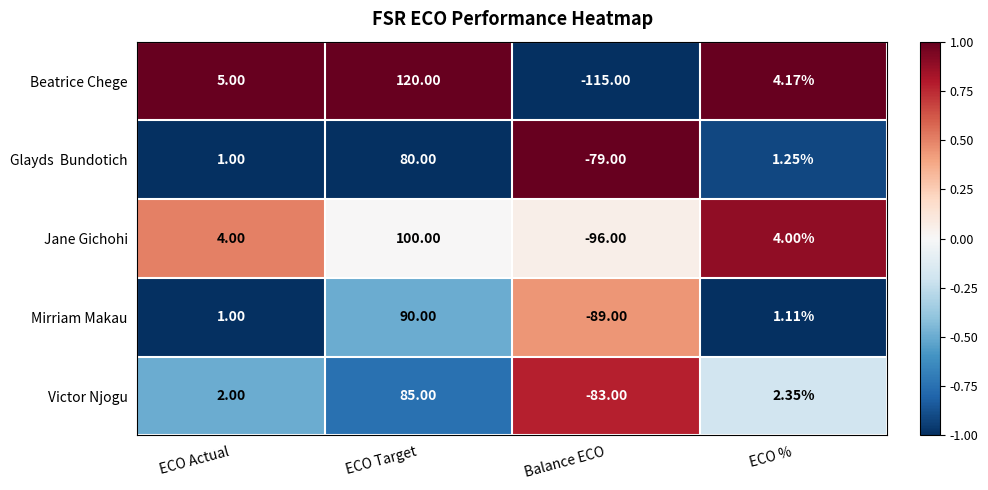

Which series changed the most between ECO Actual and ECO %?

Beatrice Chege